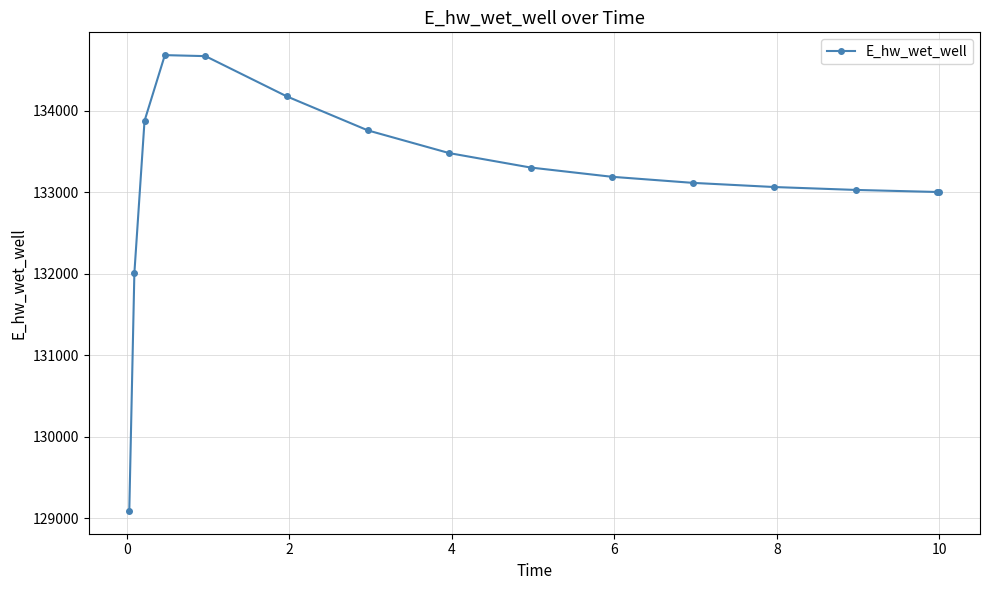

What is the sum of all values?

1997447.1